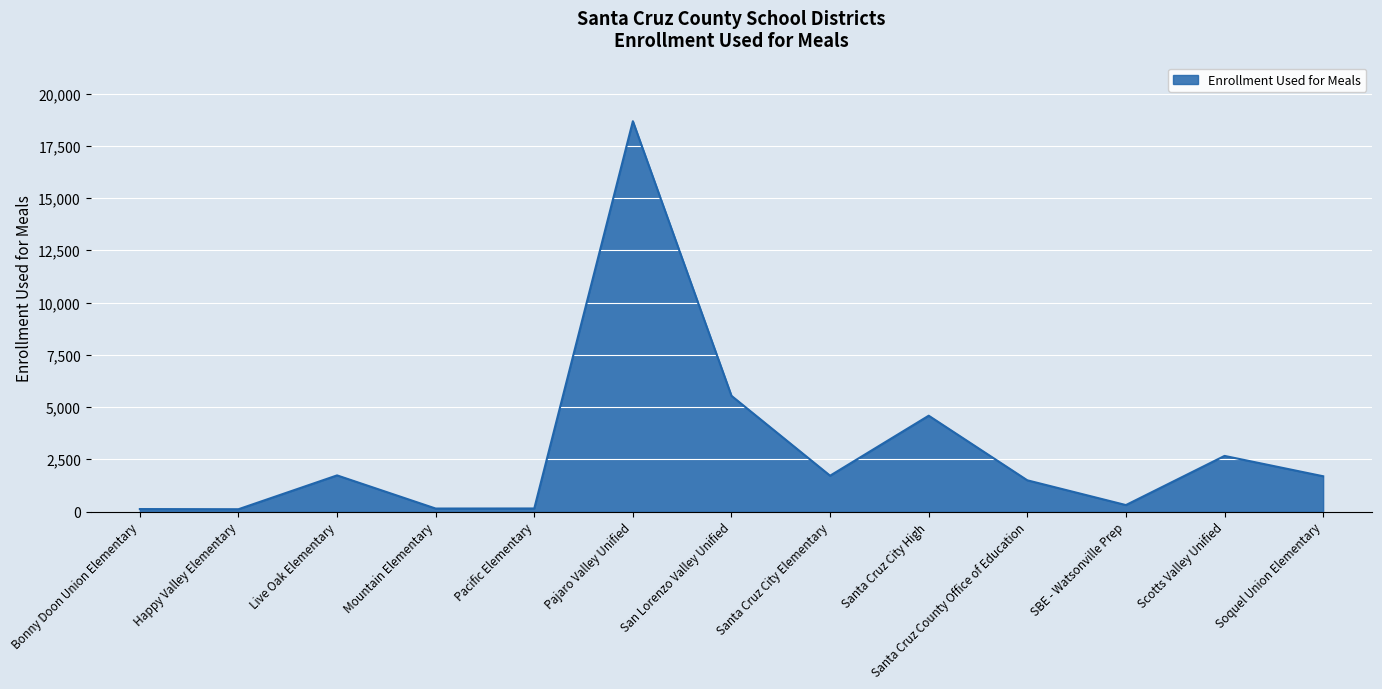

Which category has the highest value across all series?

Pajaro Valley Unified